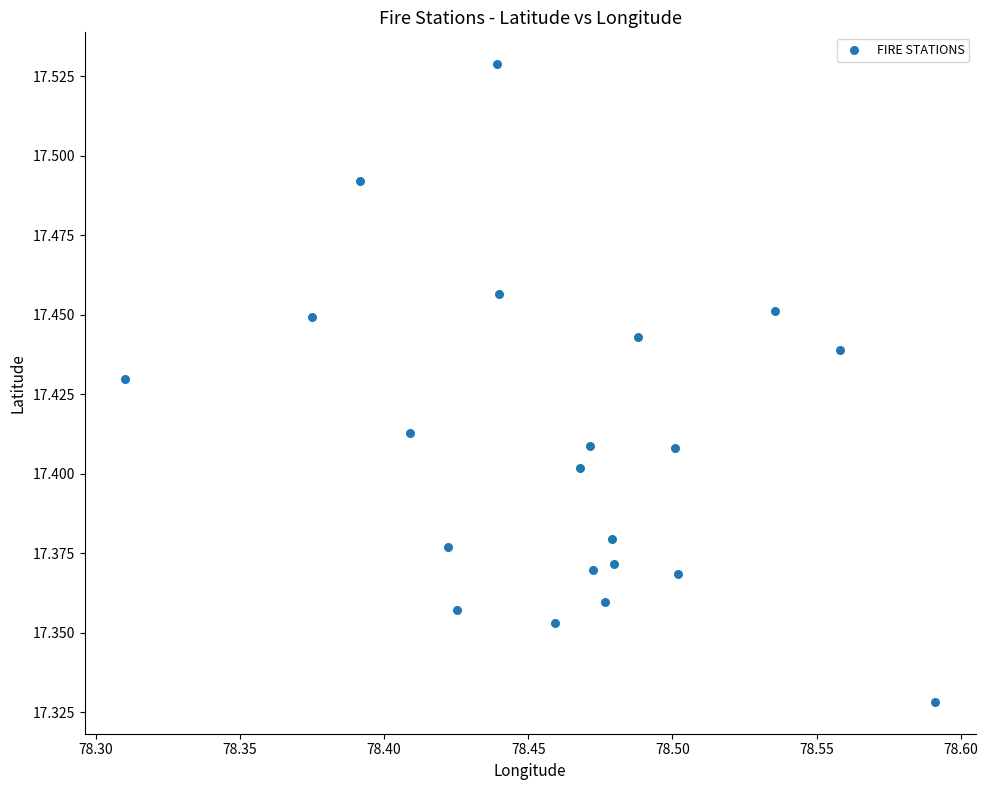

What is the range of X values (max minus min)?

0.3